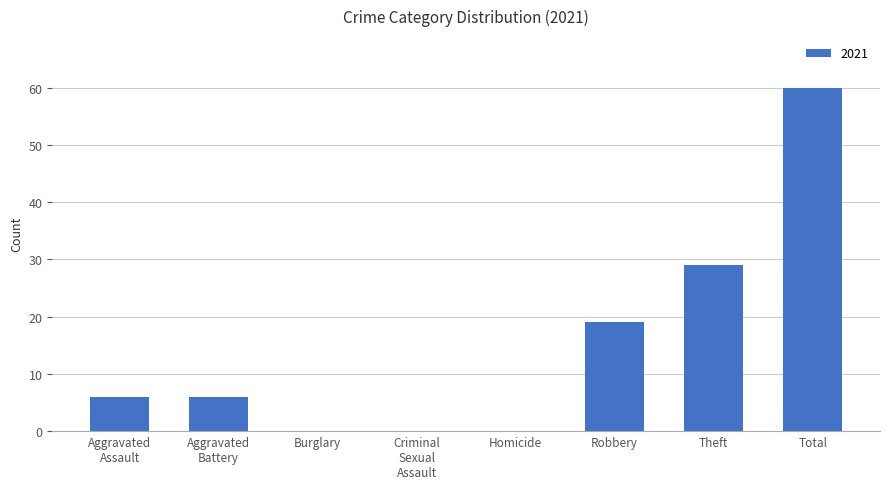

What is the sum of all values?

120